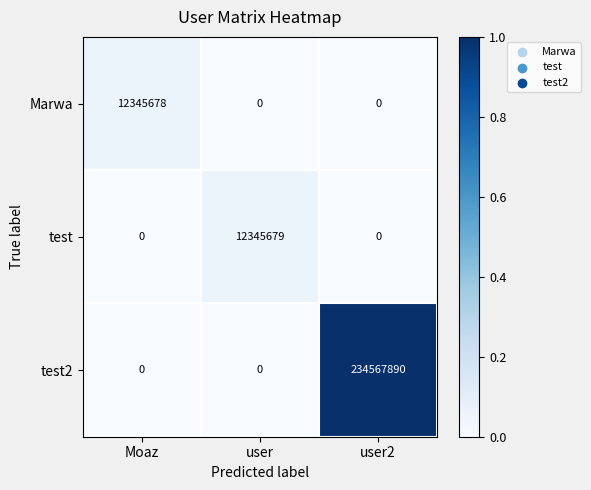

Is the value of Marwa at user2 greater than the value of test at user?

No